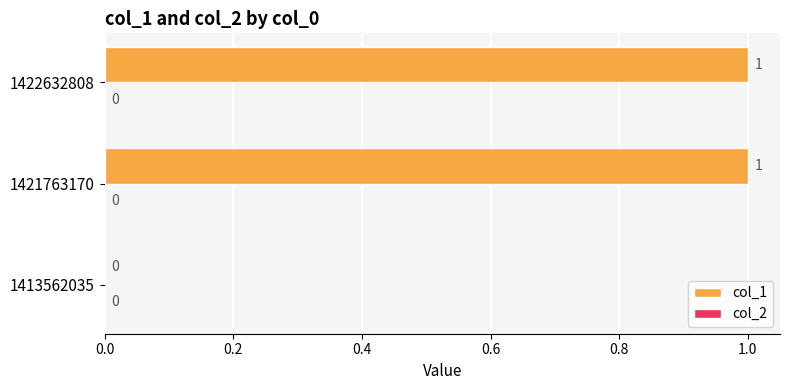

How many values are between 0 and 1?

3